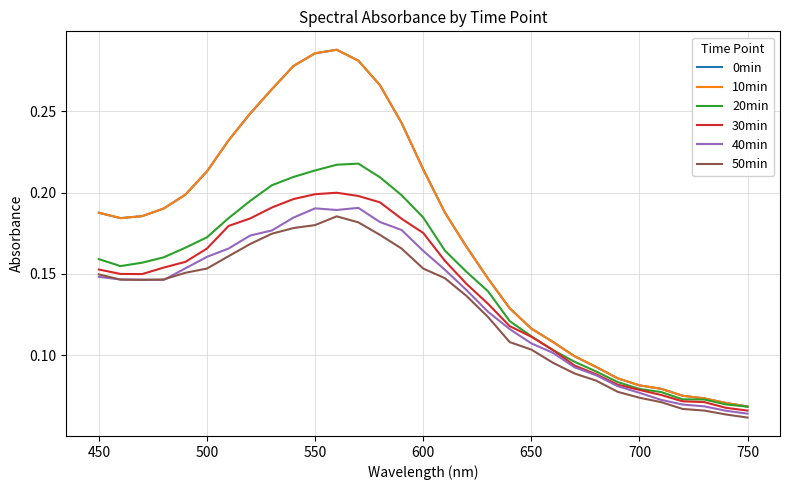

Does the chart display data point markers on the line(s)?

No